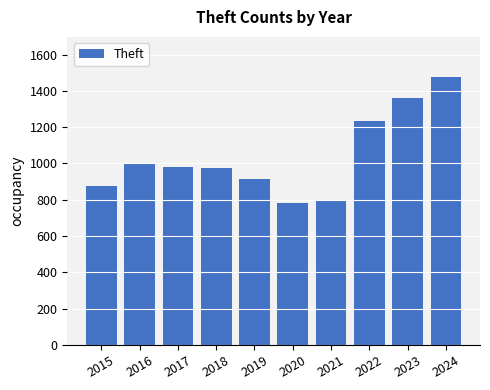

Between 2022 and 2020, which is larger?

2022